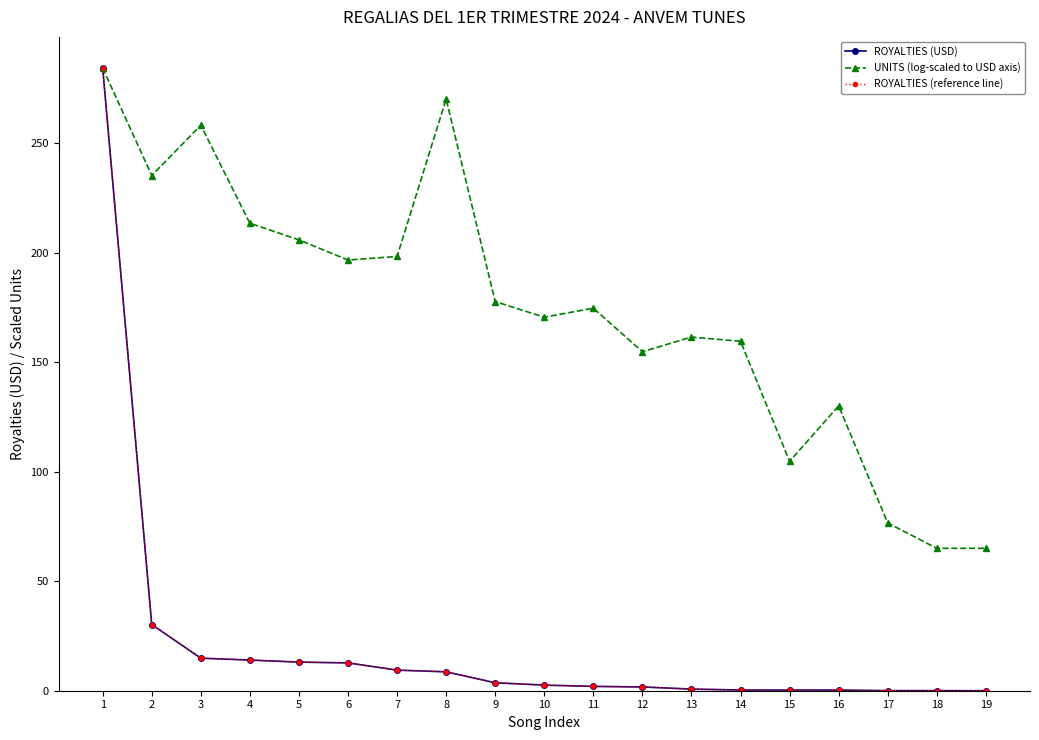

How many distinct data groups are displayed?

3